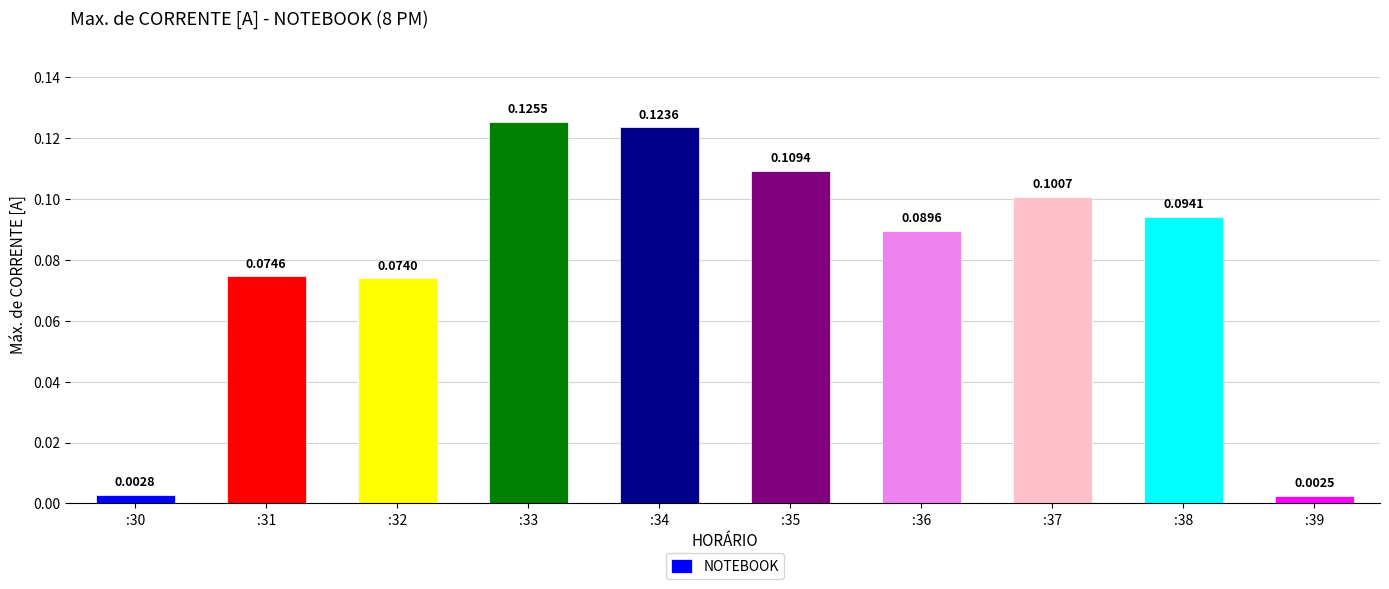

What is the sum of all values?

0.8